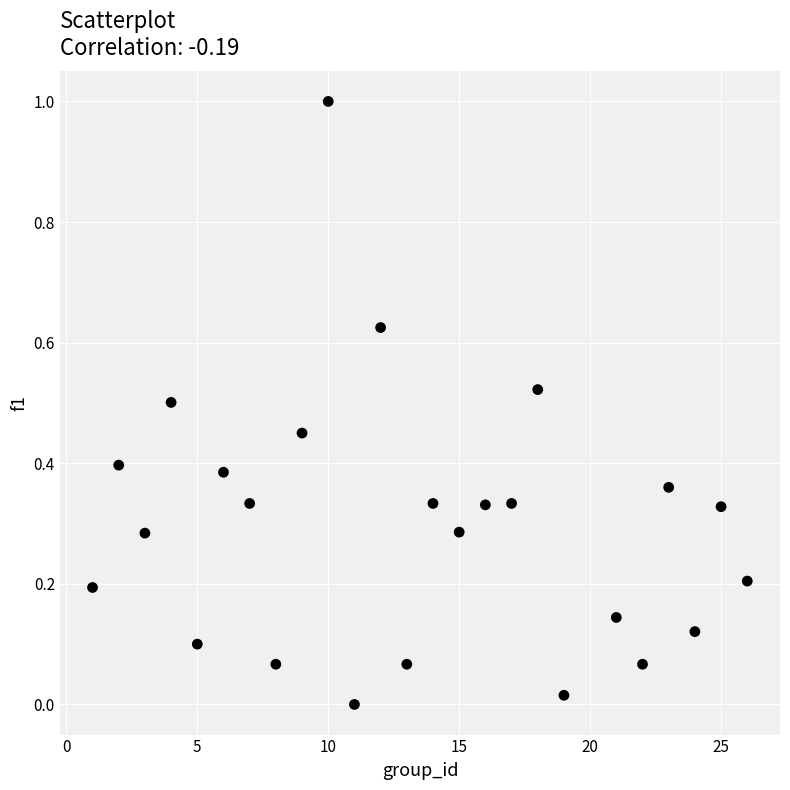

What is the range of X values (max minus min)?

25.0